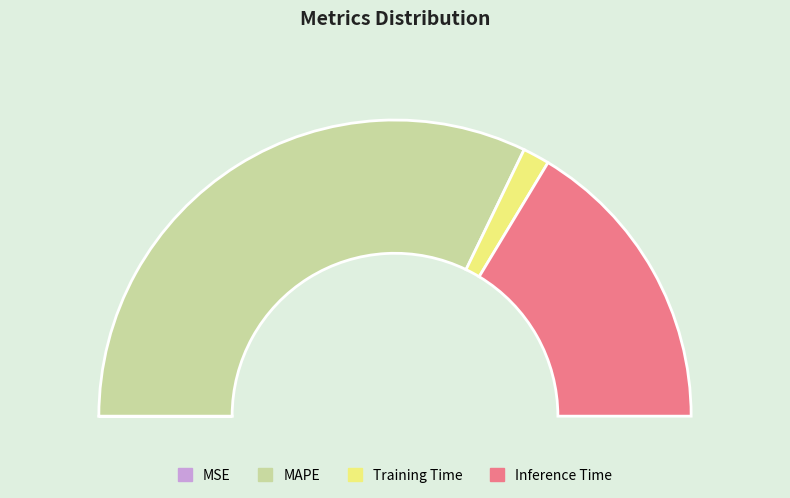

How many segments does this pie chart have?

4